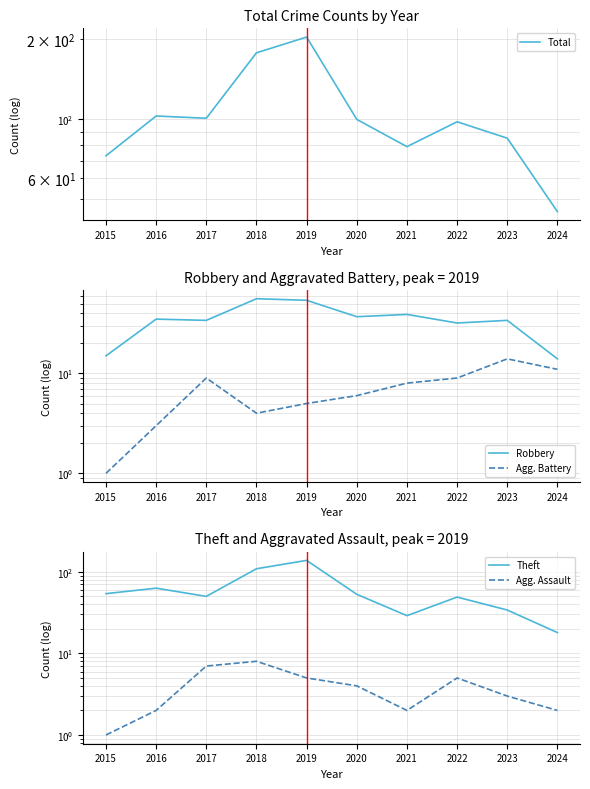

Where is the first local minimum for Total?

2017